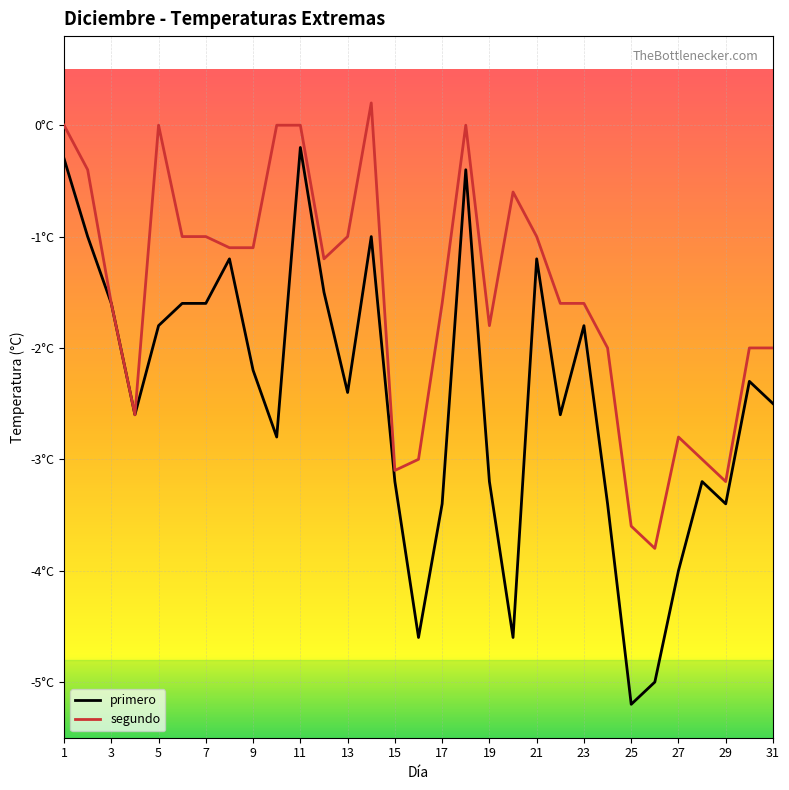

Rank the series by their maximum value, from highest to lowest.

segundo, primero